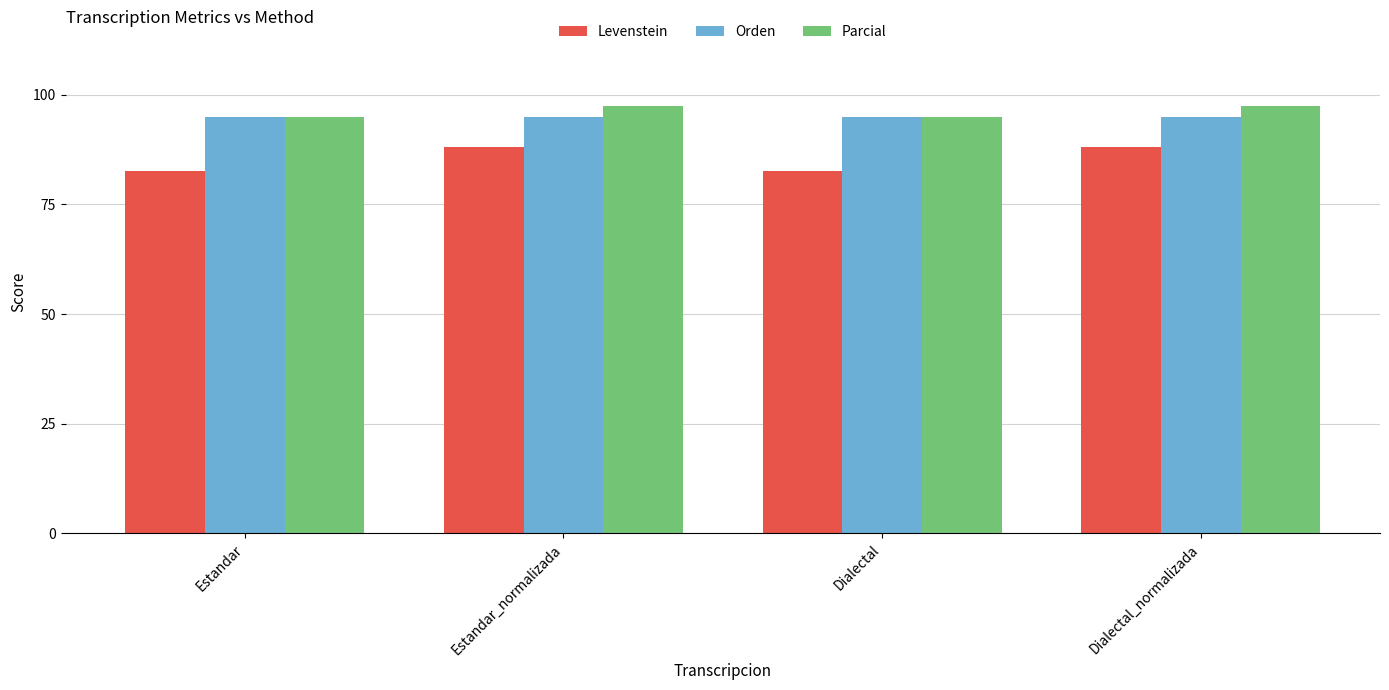

Reading left to right, what are all the values shown in this chart?

Levenstein: 82.6	88.1	82.6	88.1
Orden: 95.0	95.0	95.0	95.0
Parcial: 95.0	97.4	95.0	97.4